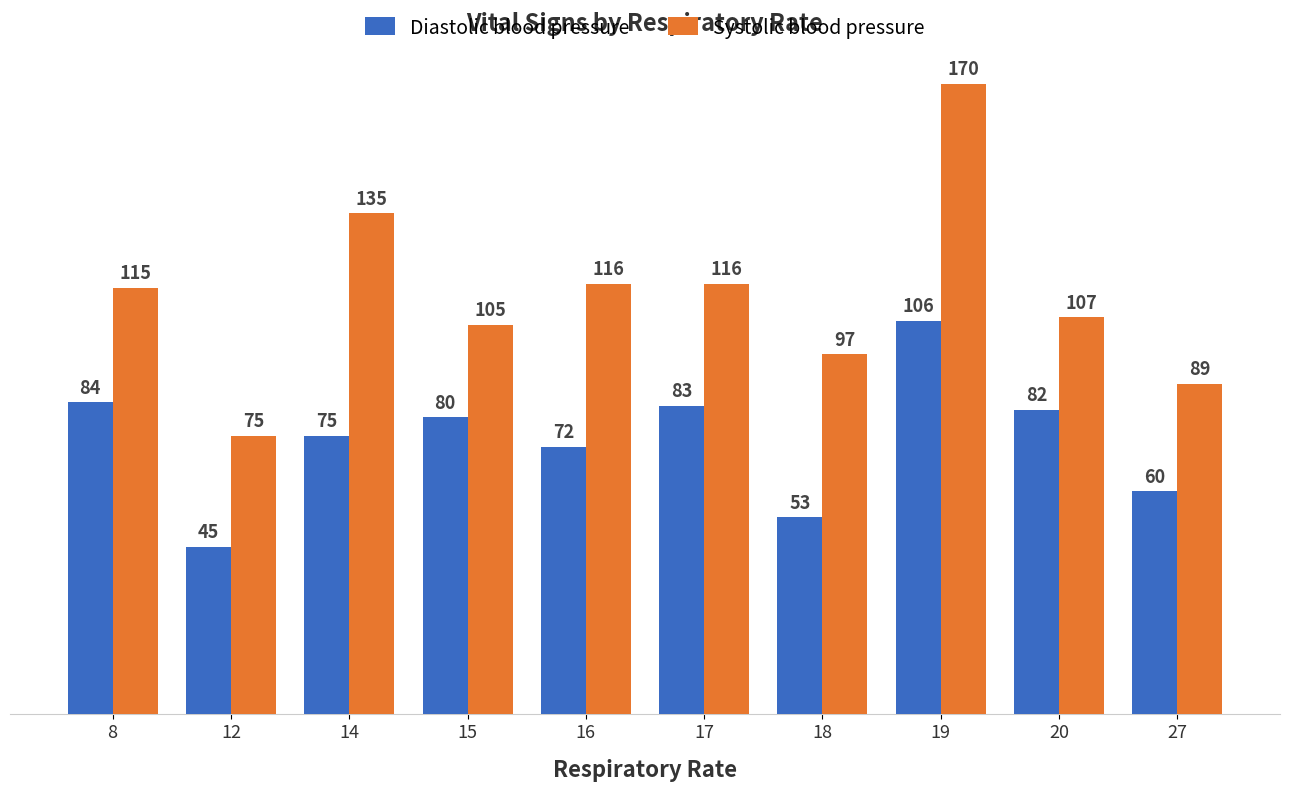

The value of Systolic blood pressure at 20 is 156. True or false?

False